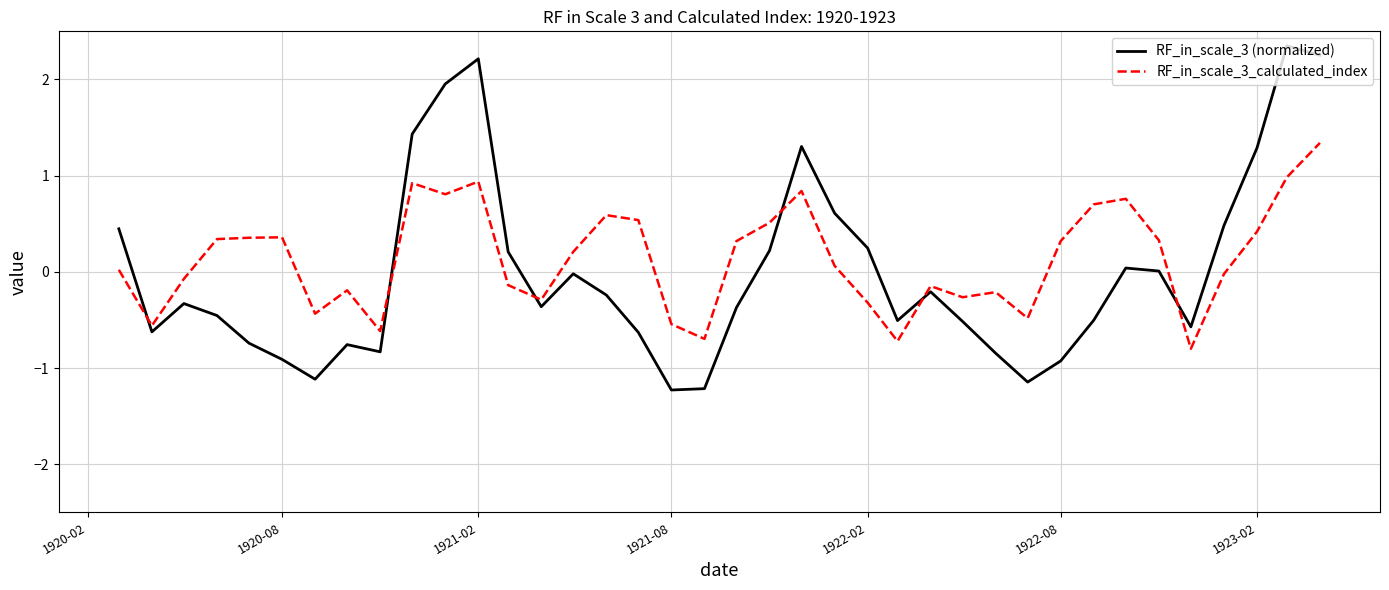

After their last crossing, which series has the higher values: RF_in_scale_3_calculated_index or RF_in_scale_3 (normalized)?

RF_in_scale_3 (normalized)